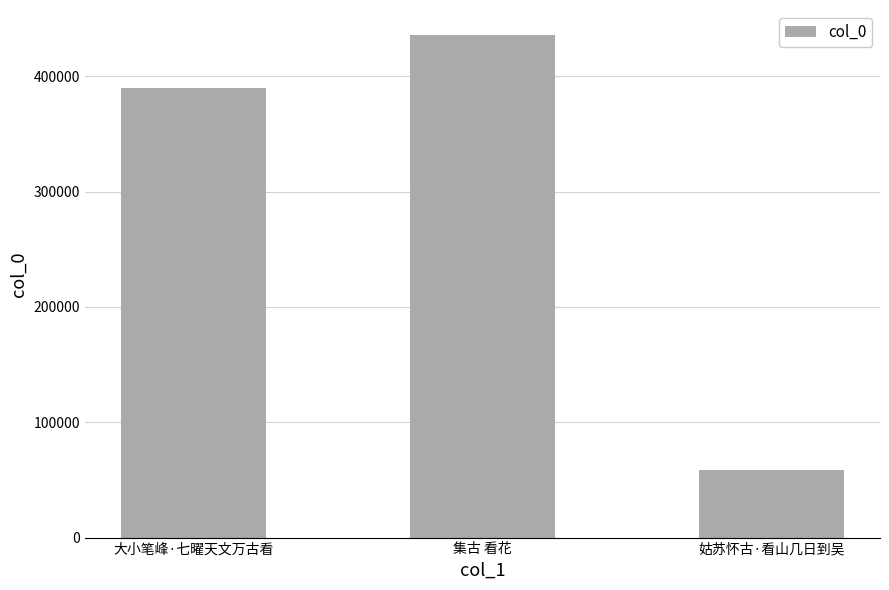

How many data points does each series have?

3